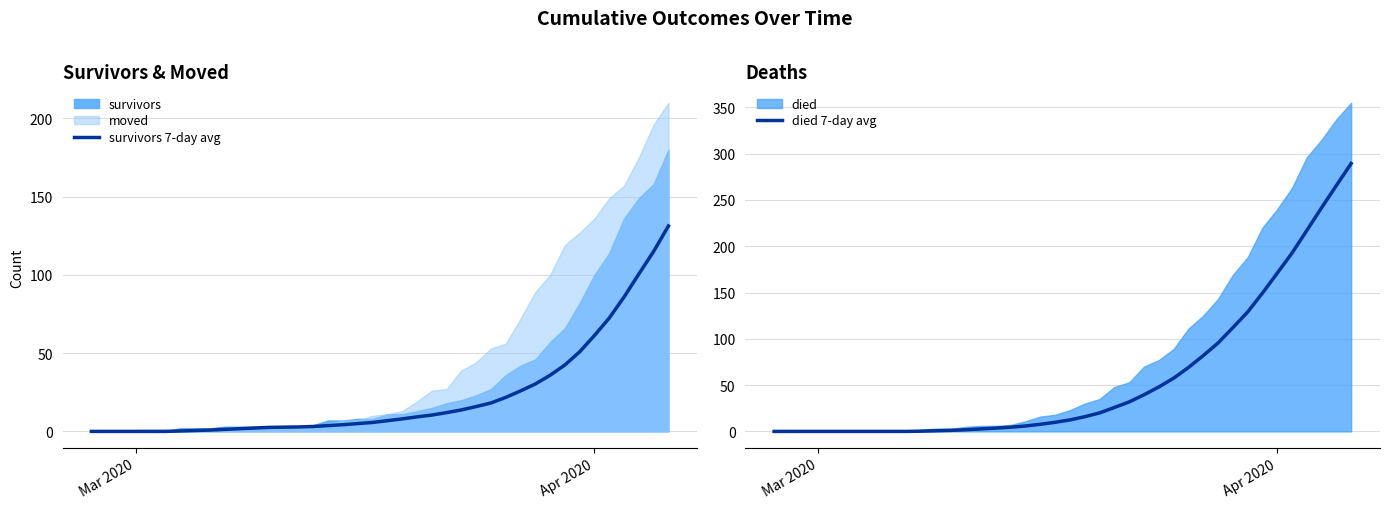

After their last crossing, which series has the higher values: died 7-day avg or survivors 7-day avg?

died 7-day avg